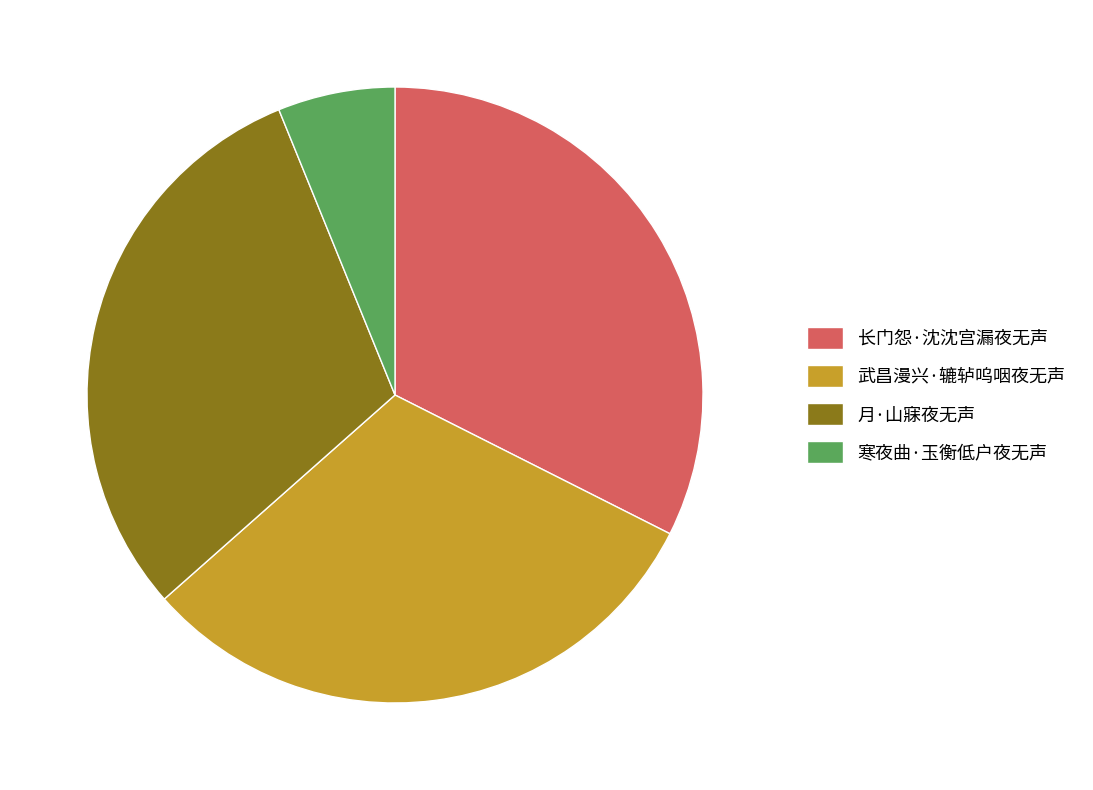

Count the number of slices in the pie.

4